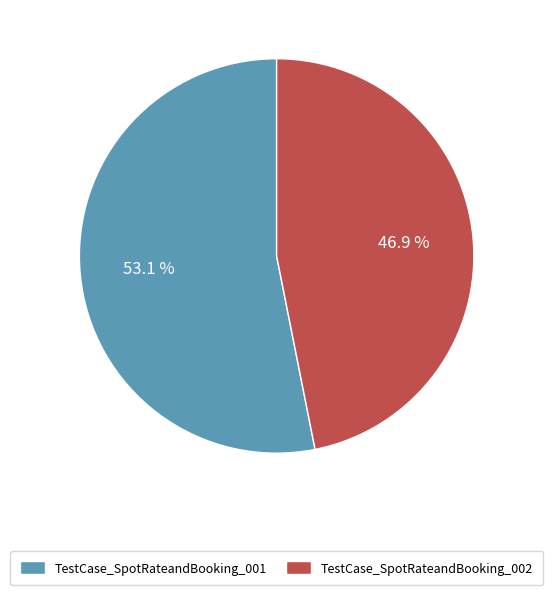

Is it true that TestCase_SpotRateandBooking_001 is 45% of the pie?

False